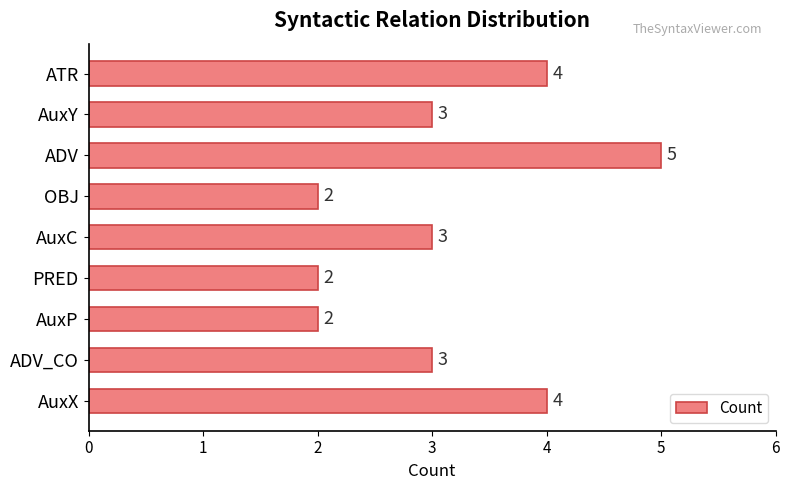

Reading bottom to top, extract all data points from this chart.

AuxX=4	ADV_CO=3	AuxP=2	PRED=2	AuxC=3	OBJ=2	ADV=5	AuxY=3	ATR=4